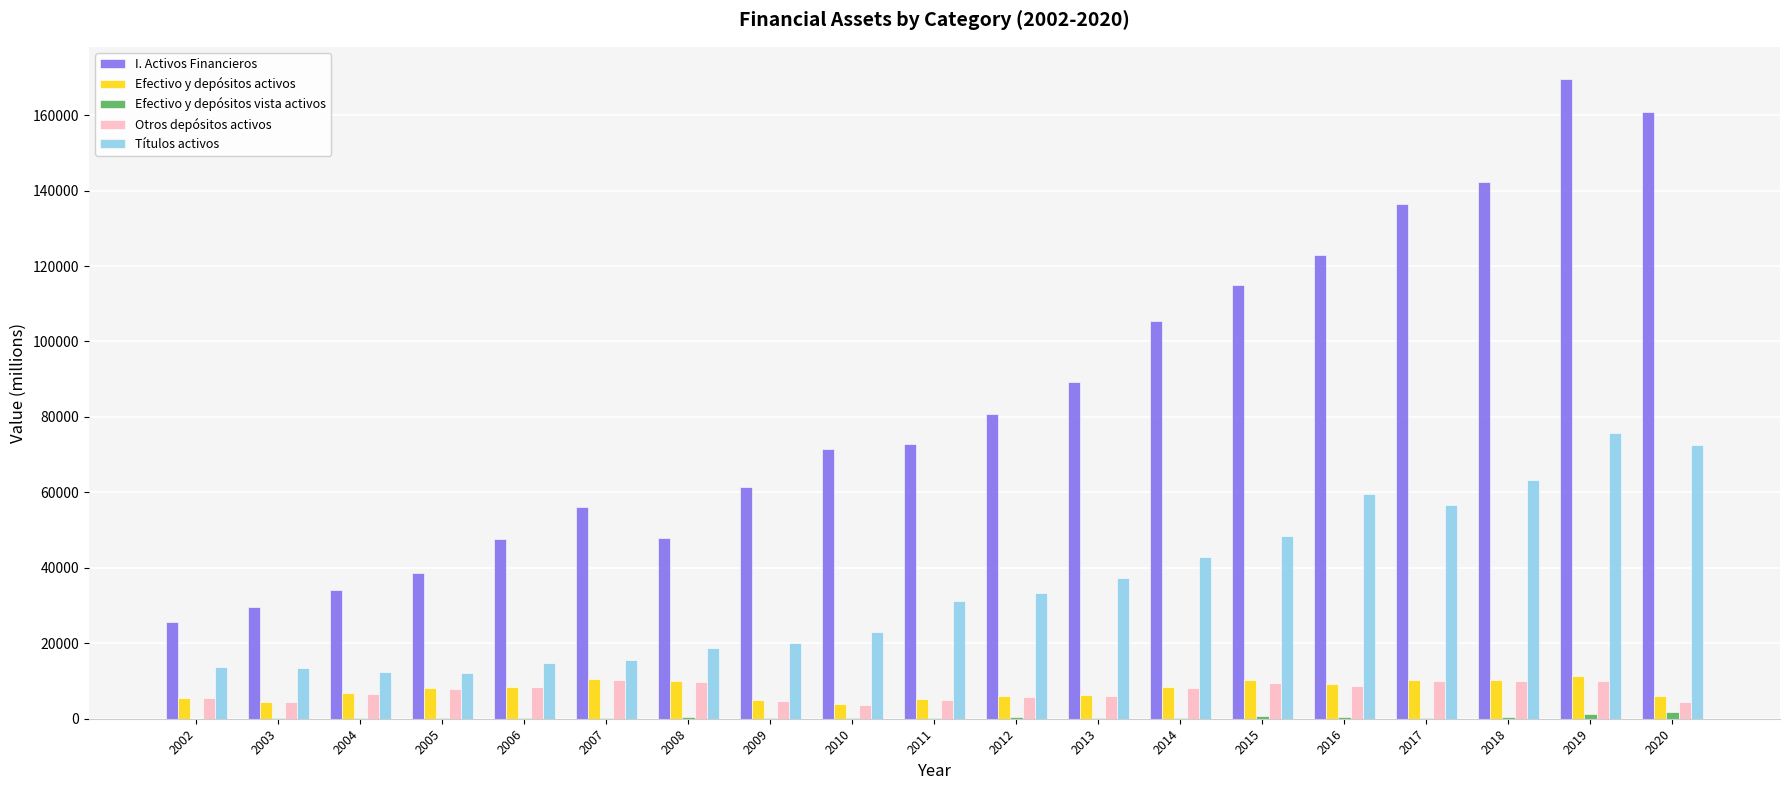

The value of I. Activos Financieros at 2004 is 34074. True or false?

True